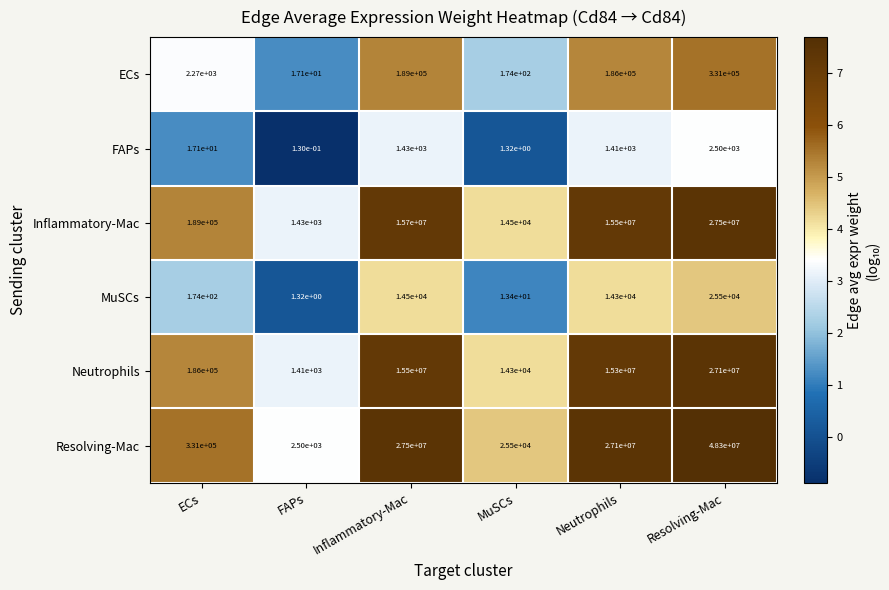

List the labels in order of Inflammatory-Mac value, smallest first.

FAPs, MuSCs, ECs, Neutrophils, Inflammatory-Mac, Resolving-Mac